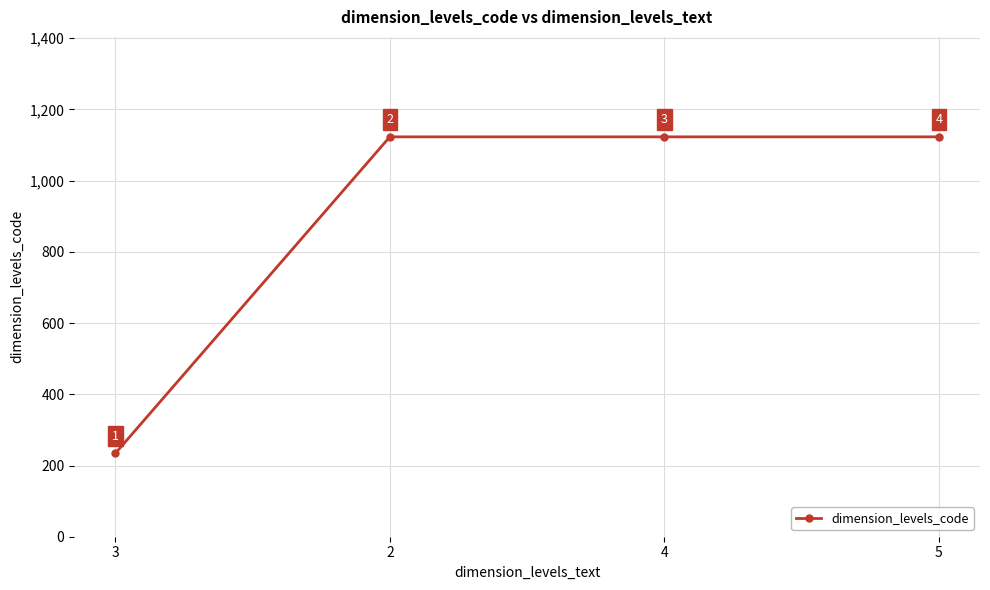

How many data points does each series have?

4